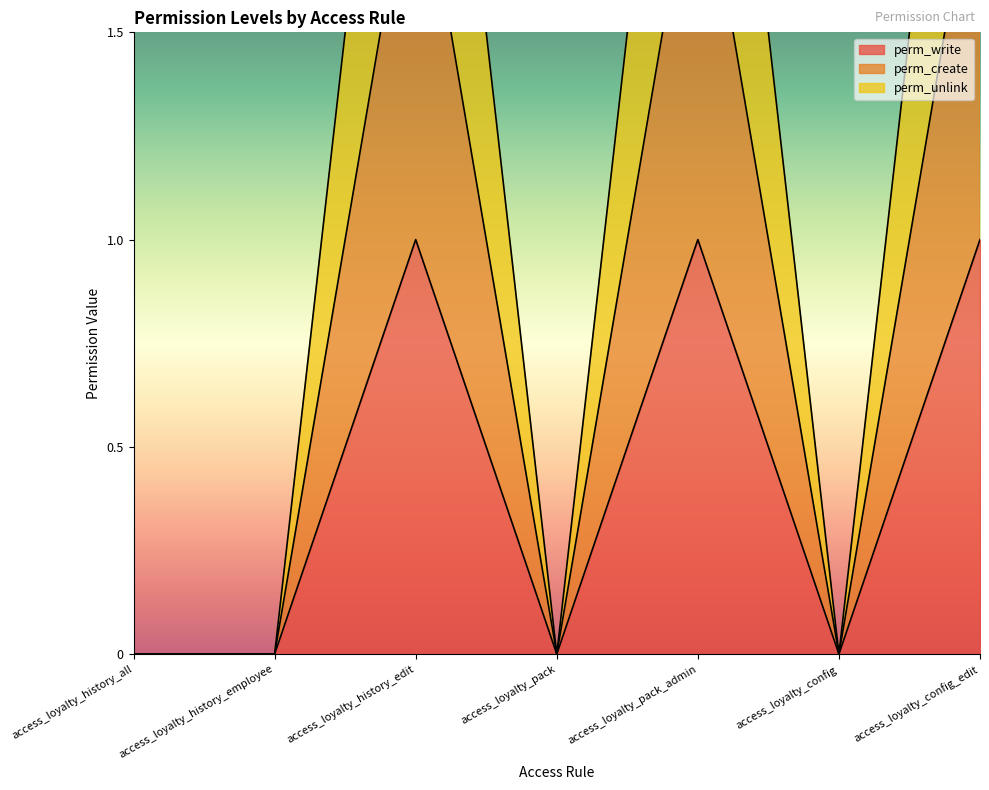

What position from the left is access_loyalty_pack?

4